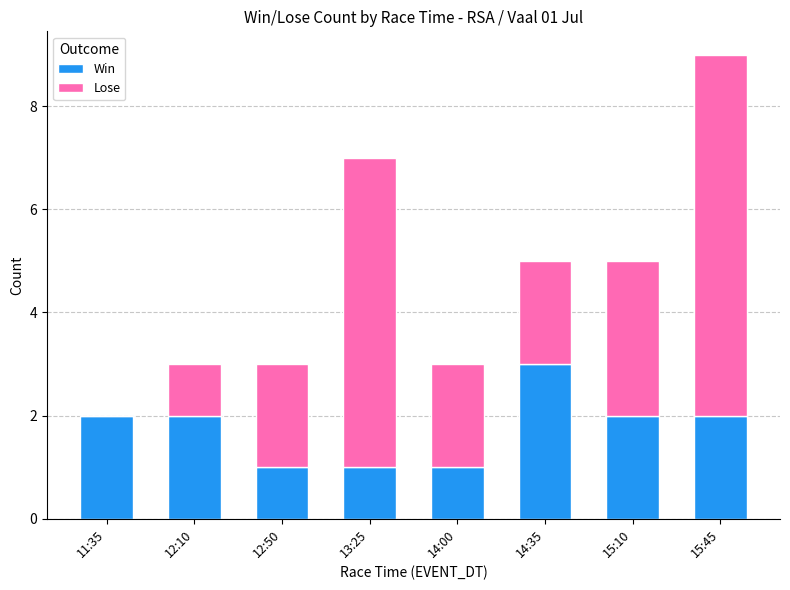

At which category is the sum across all series the highest?

15:45